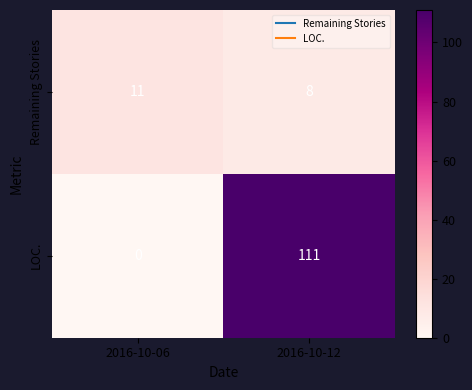

At how many categories does at least one series exceed 35?

1